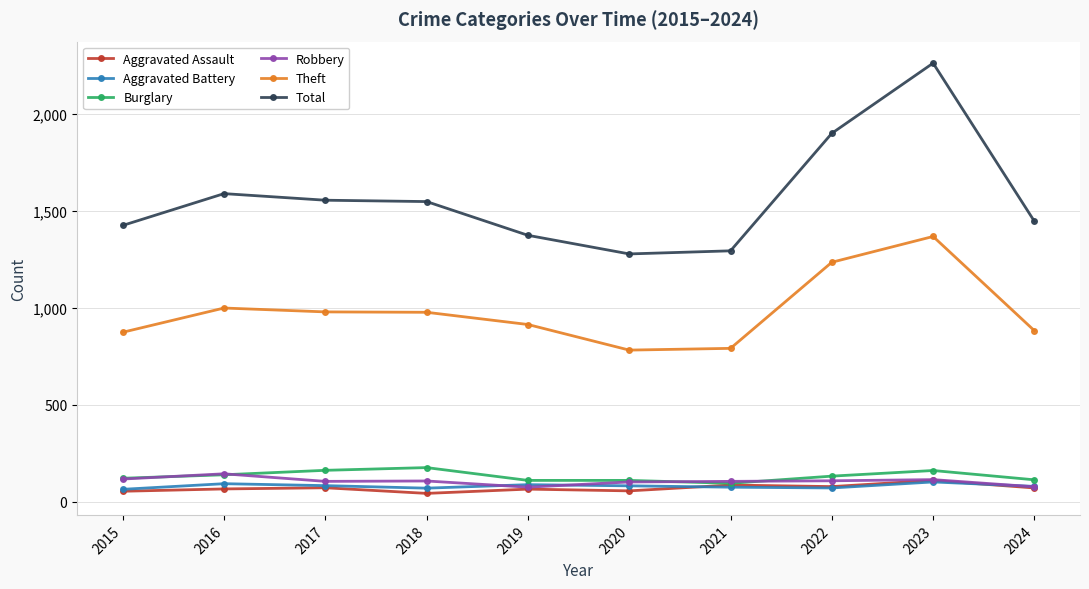

At which label does Aggravated Assault first exceed 71?

2017